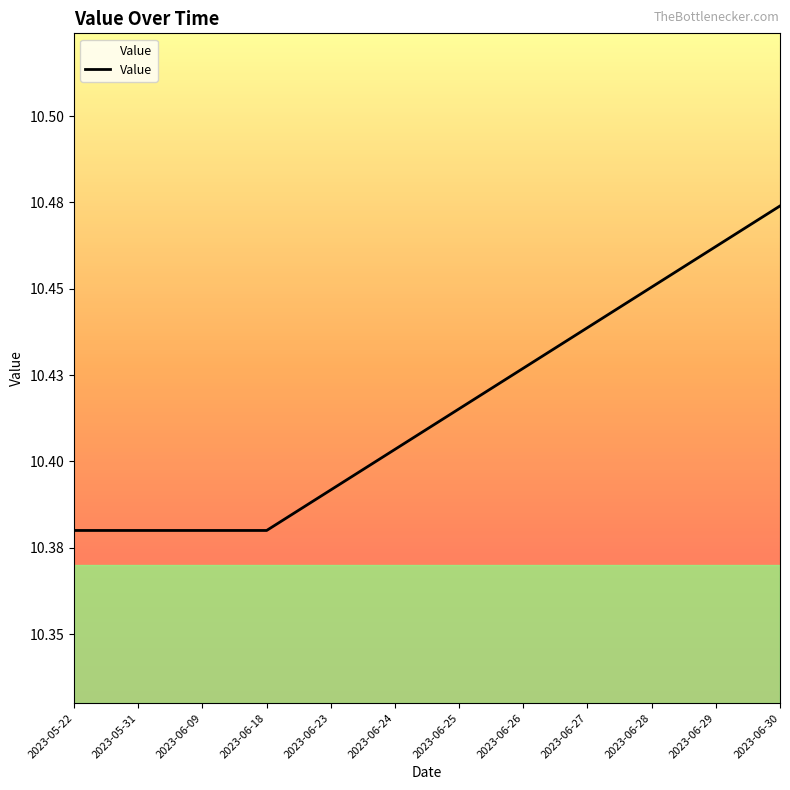

Is this an area chart (filled region under the line)?

Yes